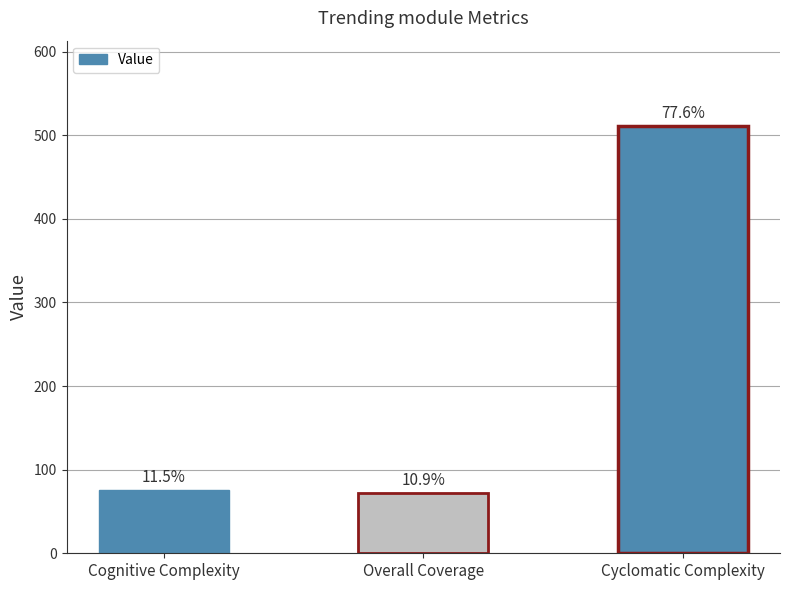

True or false: the data shows 511.0 at Cyclomatic Complexity.

True